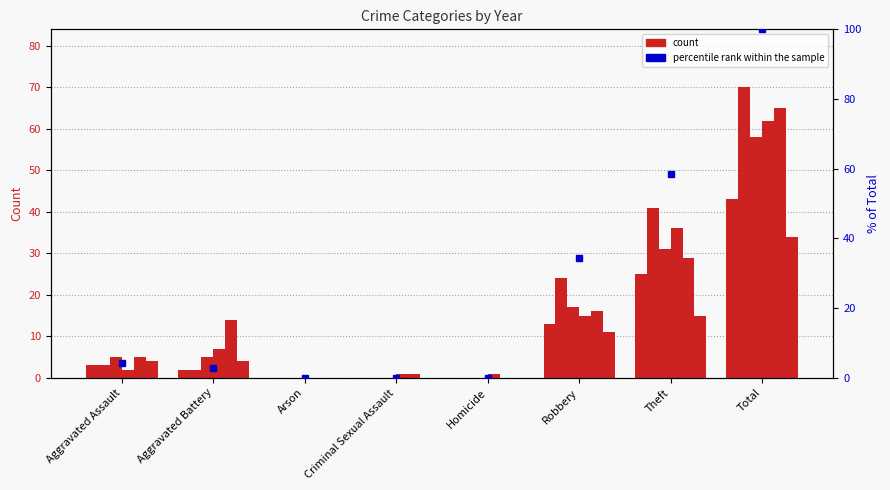

What is the difference between the 2017 values at Arson and Robbery?

17